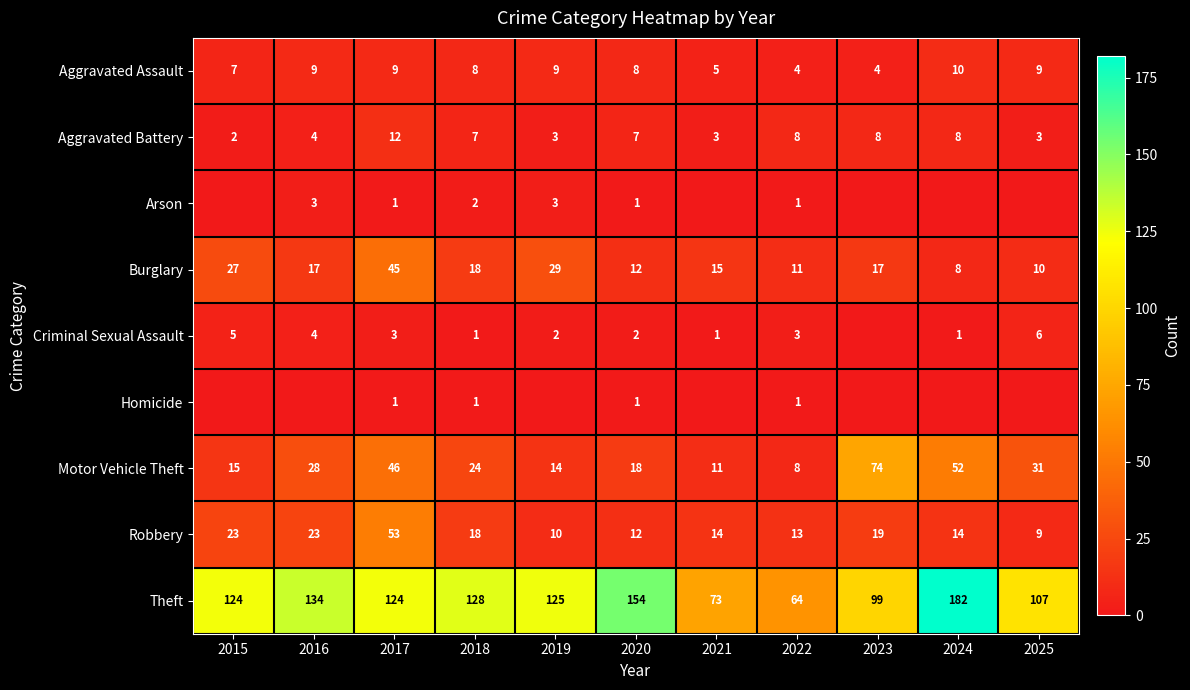

What is the difference between the highest and lowest values at 2019?

125